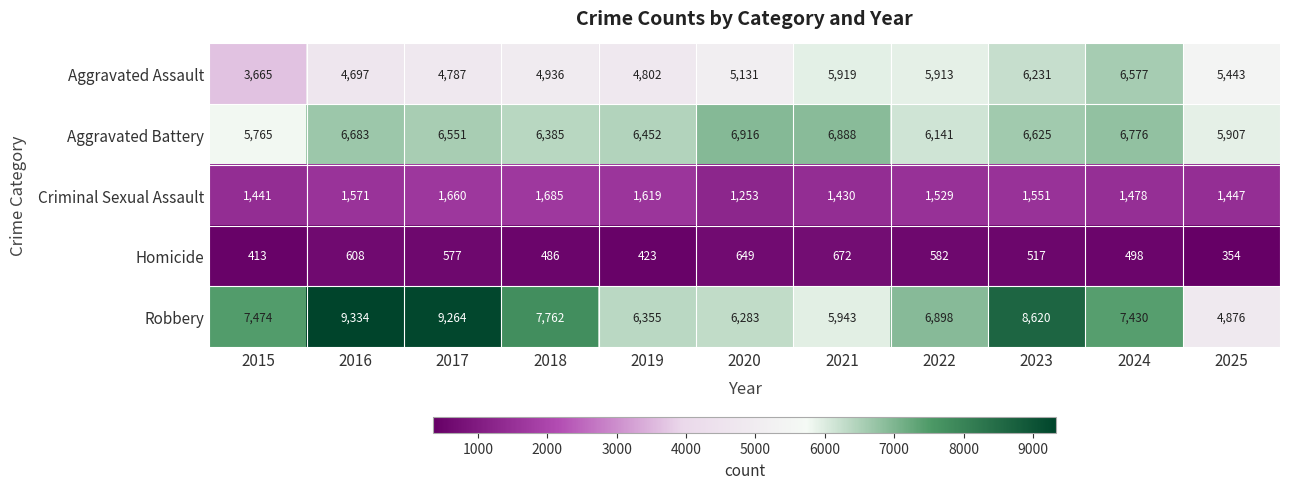

Which category has the highest value across all series?

2016